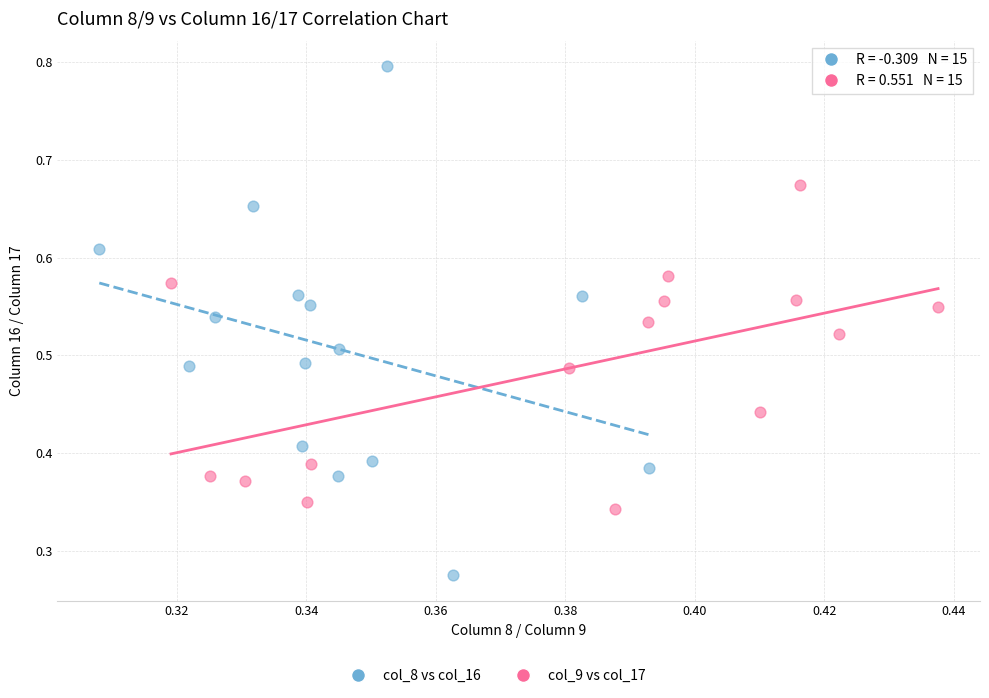

Which series has the widest spread of Y values?

col_8 vs col_16